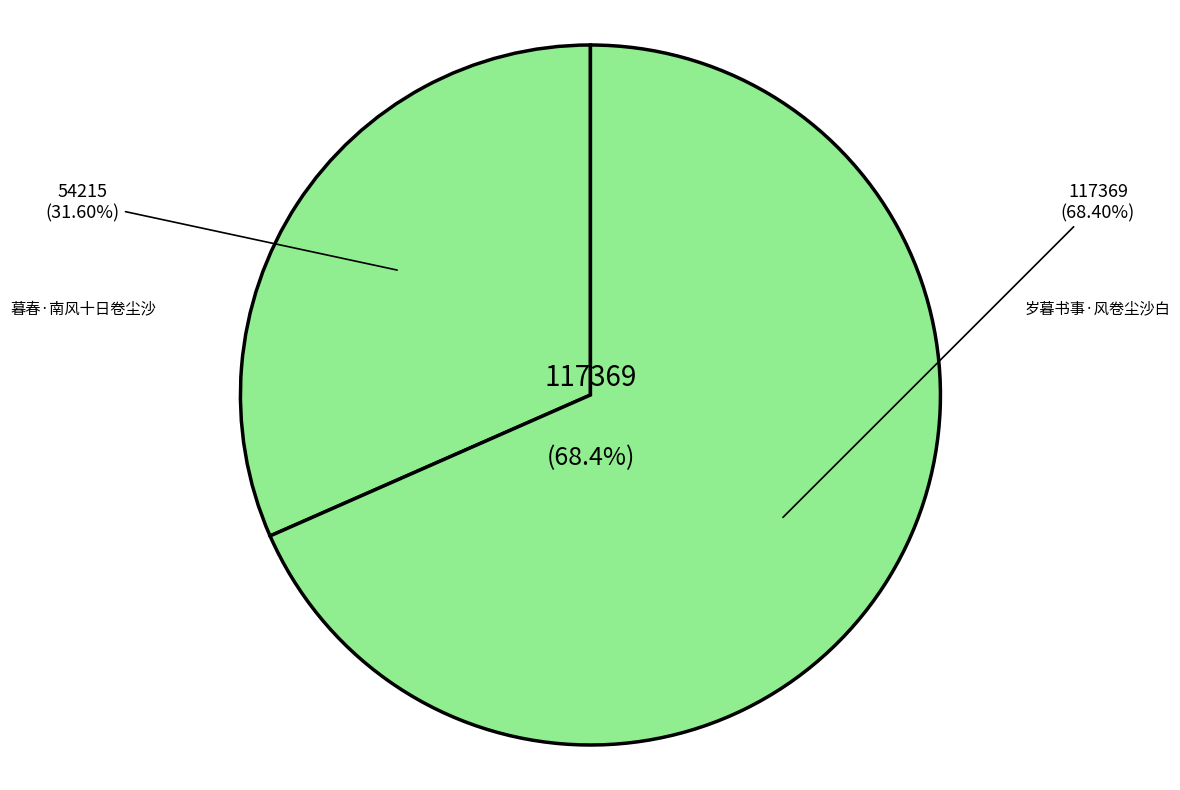

Rank the categories by value from lowest to highest.

暮春·南风十日卷尘沙, 岁暮书事·风卷尘沙白